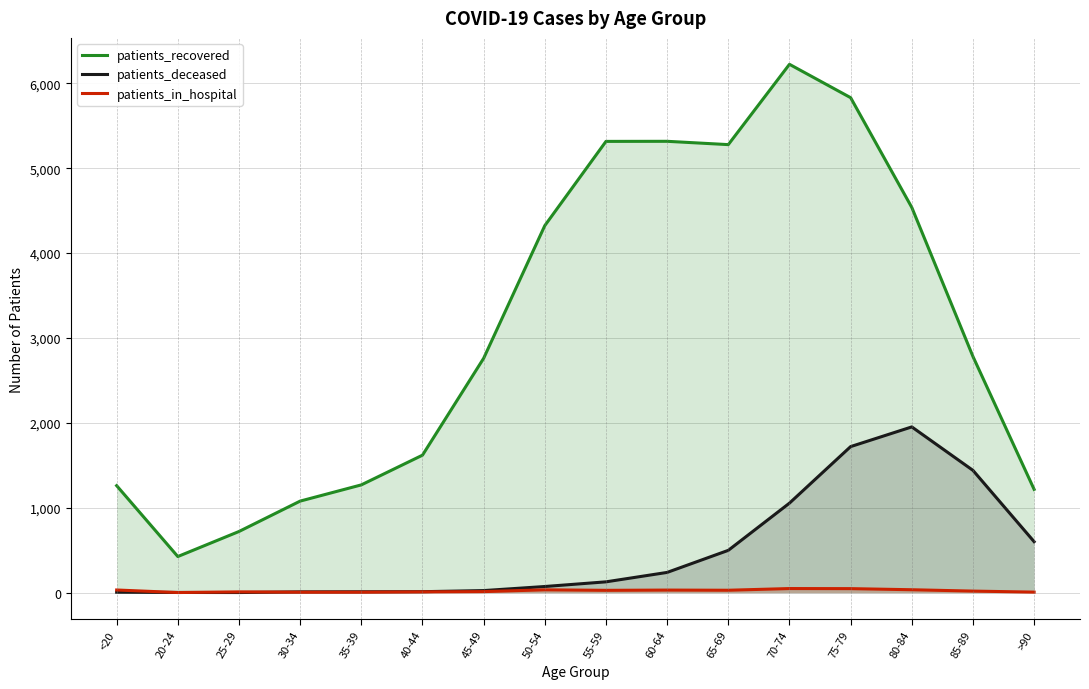

How many data points in patients_recovered are less than 2782?

8